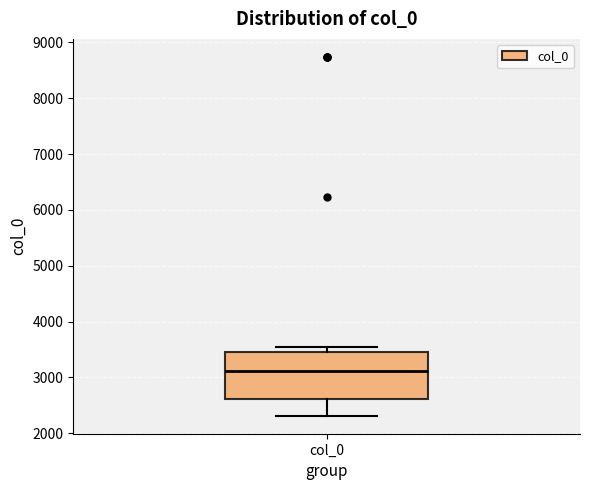

Where does the lower whisker of the box for col_0 end on the y-axis? The values are not printed on the chart, so give them approximately, as read against the axis.

2300